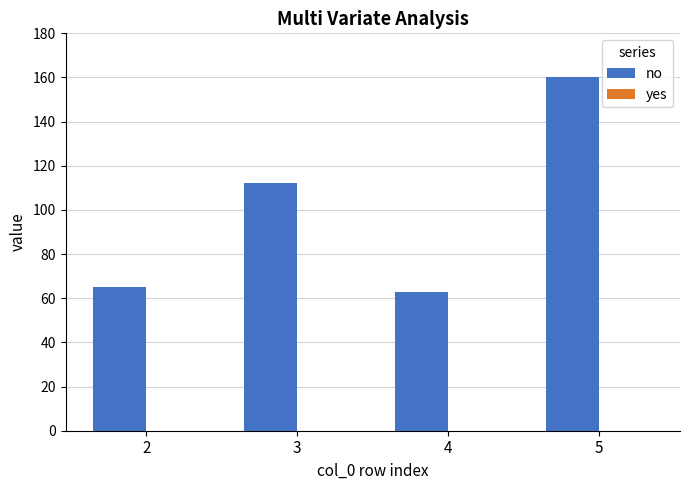

Reading right to left, extract all data points from this chart.

160	63	112	65